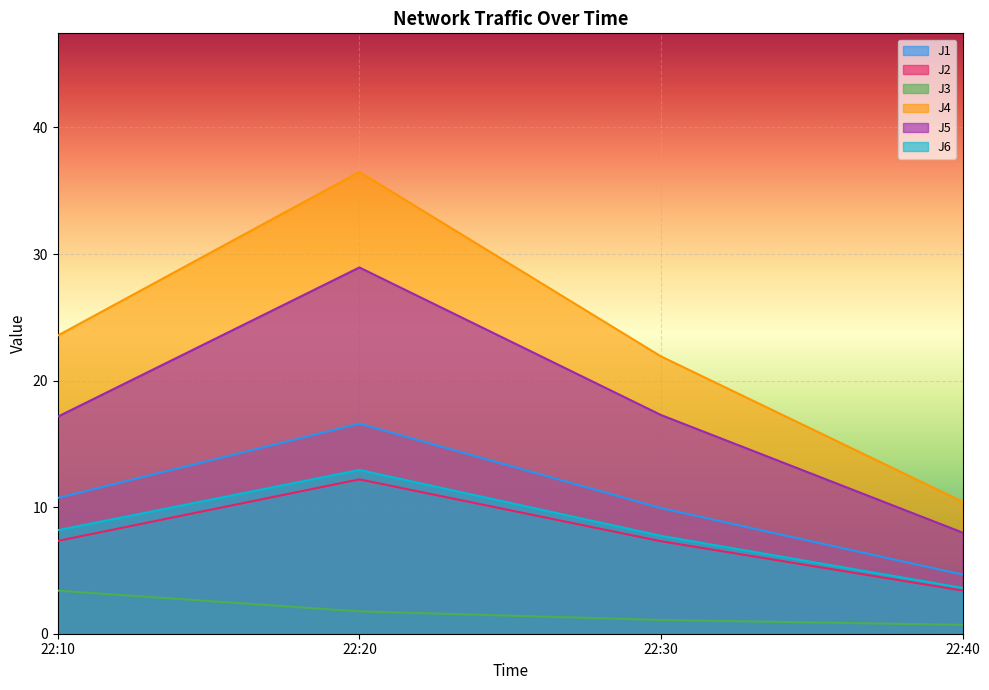

What is the minimum value for J1?

4.7